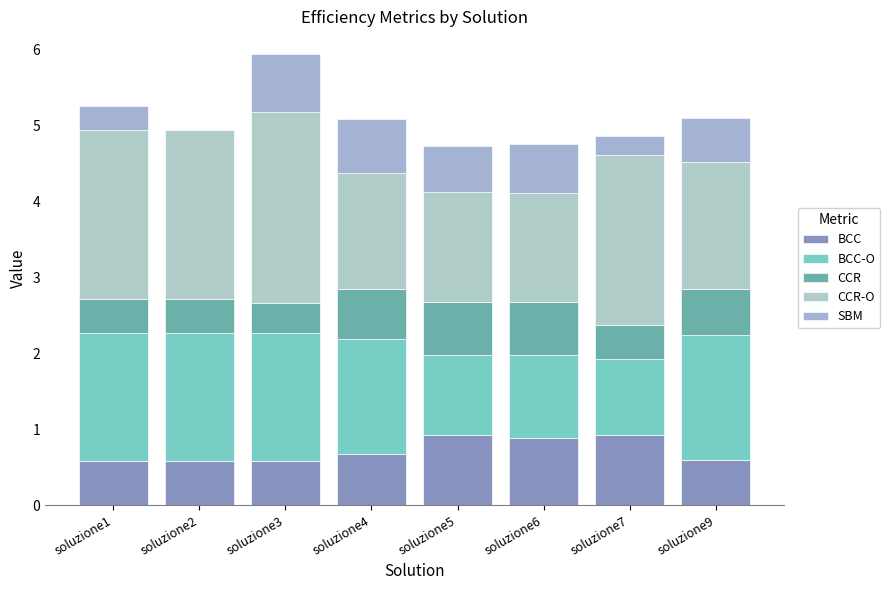

Are the bars grouped side by side (vs. stacked)?

No